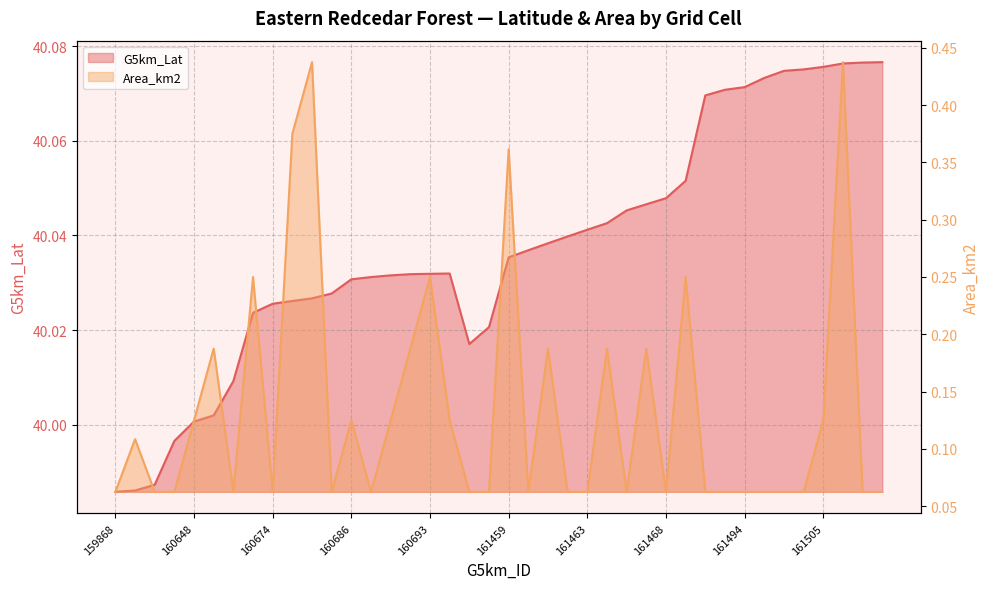

What is the value of the Area_km2 point at the 24th from the left?

0.1